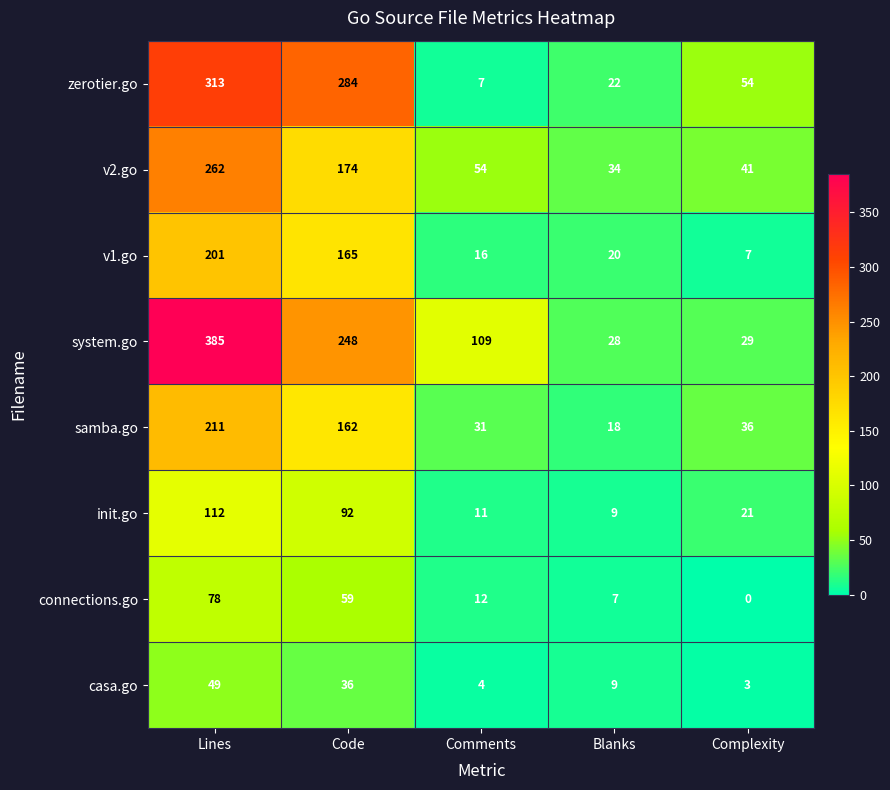

What is the lowest value of the init.go series?

9